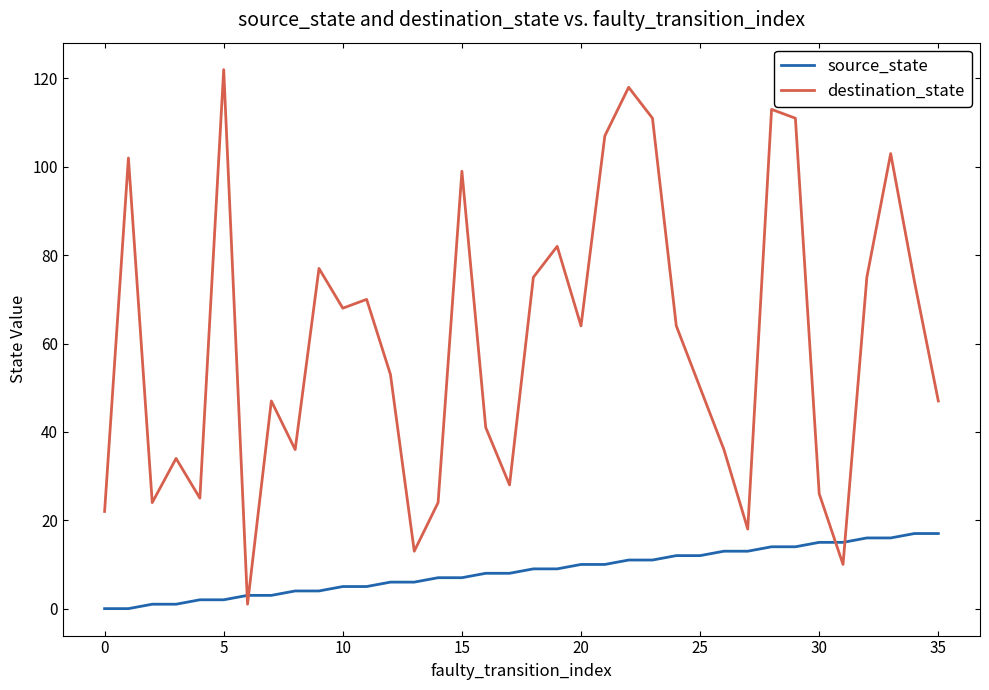

Does the chart display data point markers on the line(s)?

No